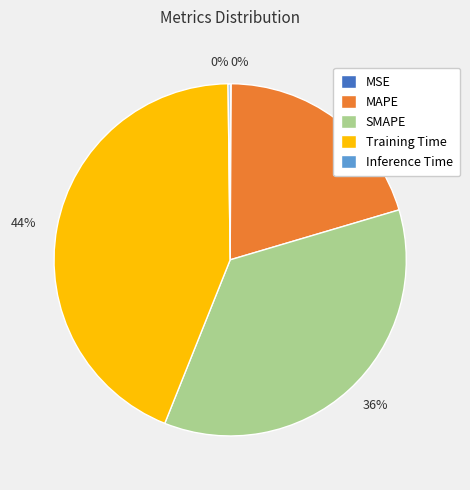

Which has a higher value, SMAPE or MAPE?

SMAPE